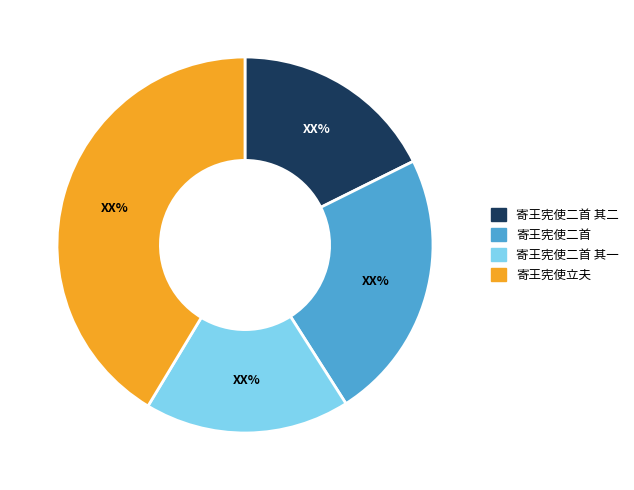

Which category has the biggest portion of the pie?

寄王宪使立夫